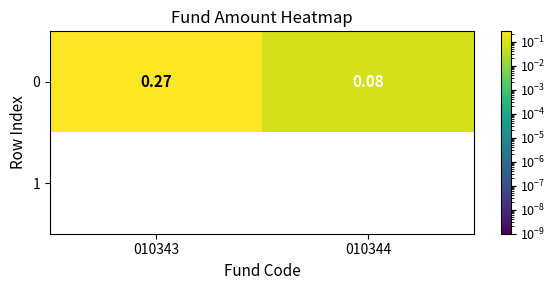

Is the value of 1 at 010344 greater than the value of 0 at 010344?

No